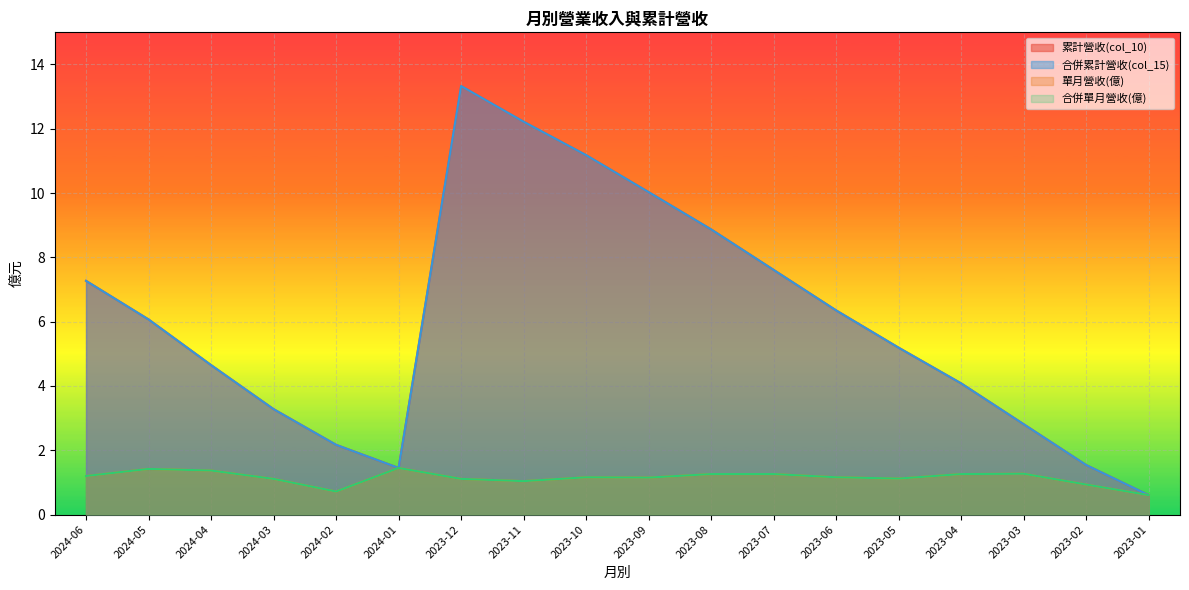

What is the greatest value displayed?

13.3